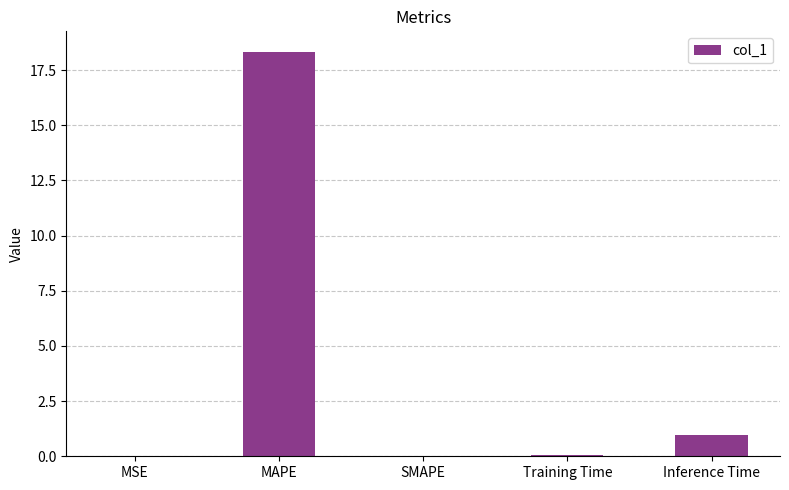

Between SMAPE and MAPE, which is larger?

MAPE